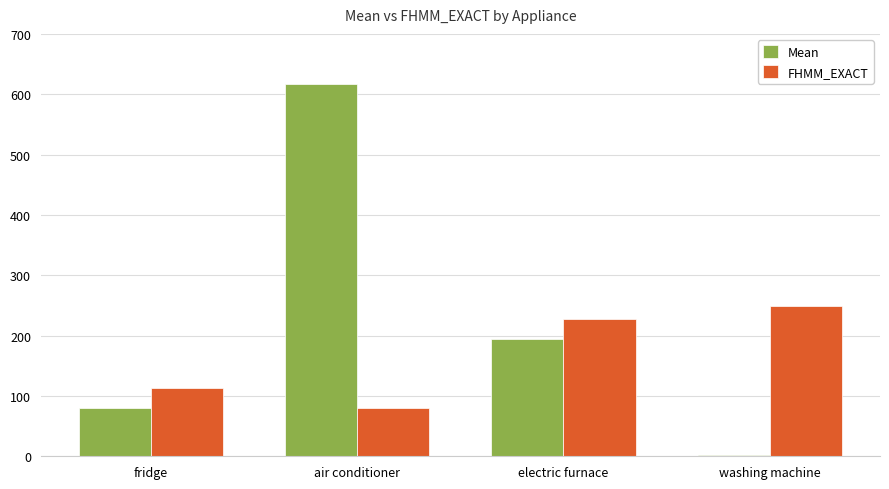

True or false: Mean has a value of 131.9 at fridge.

False